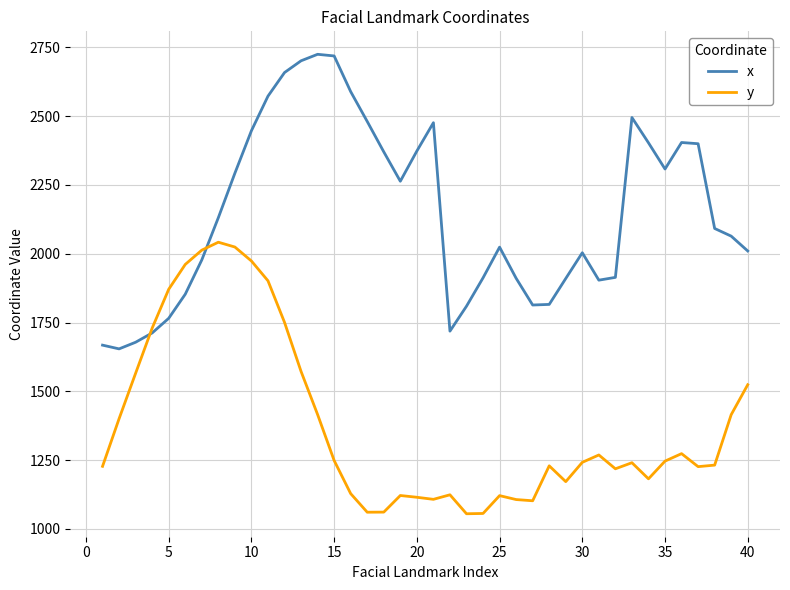

Which series has the largest total across all categories?

x